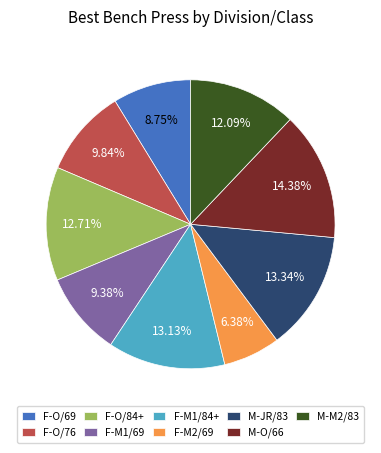

Which category has the biggest portion of the pie?

M-O/66